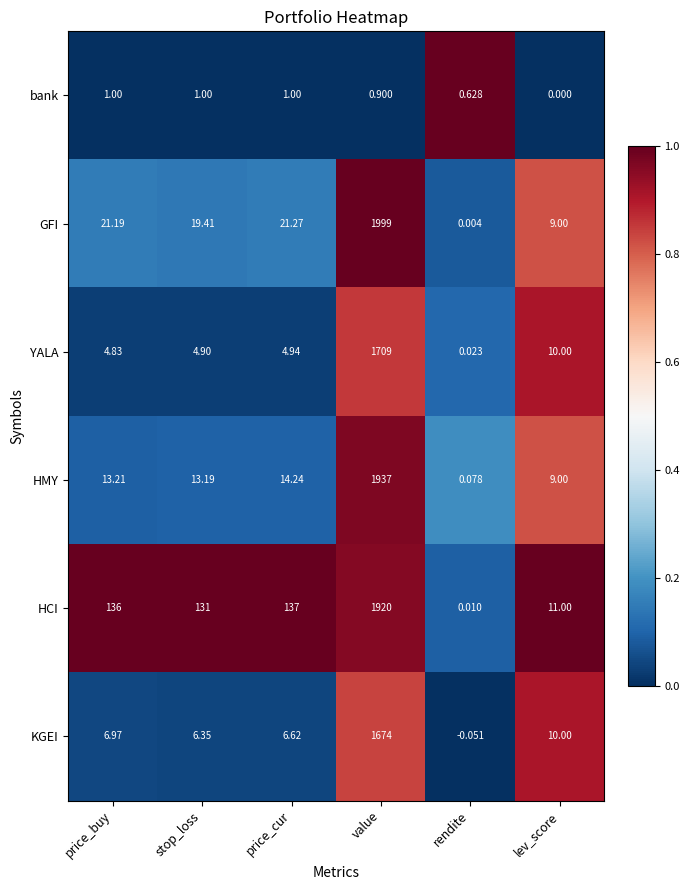

Which series has the widest spread of values?

GFI